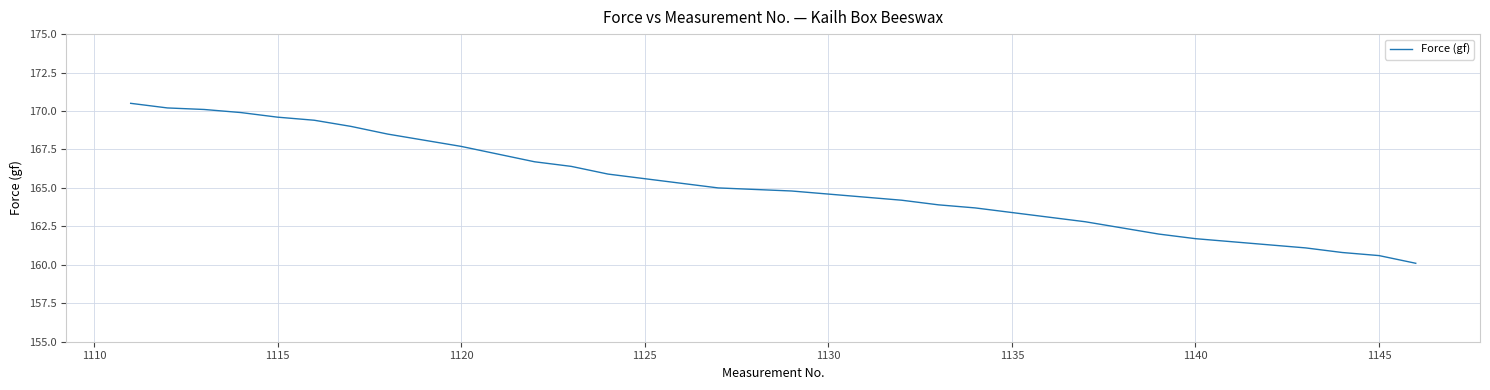

What is the difference between the maximum and minimum values?

10.4